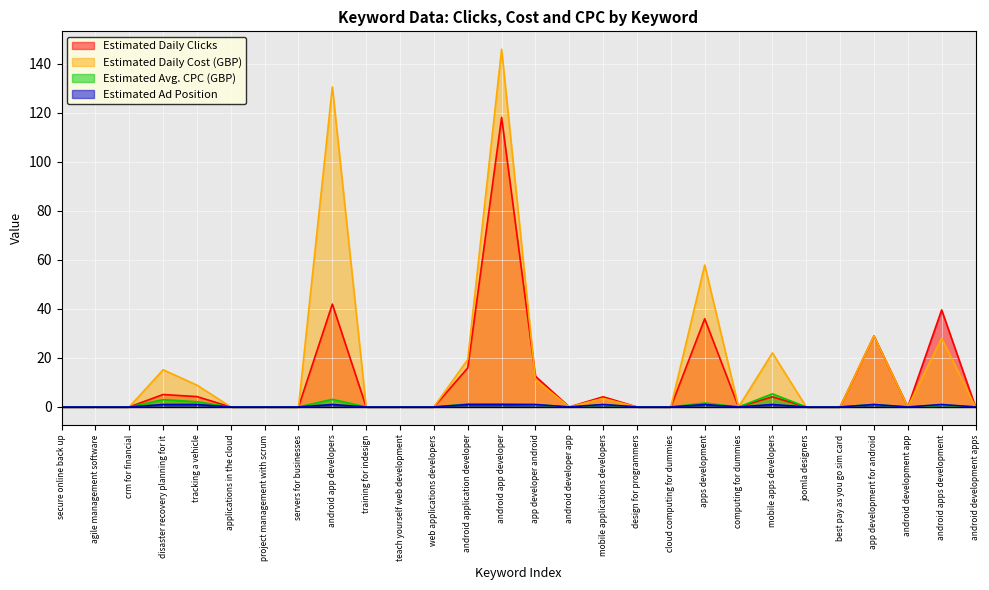

What is the difference between the Estimated Avg. CPC (GBP) values at secure online back up and tracking a vehicle?

2.1